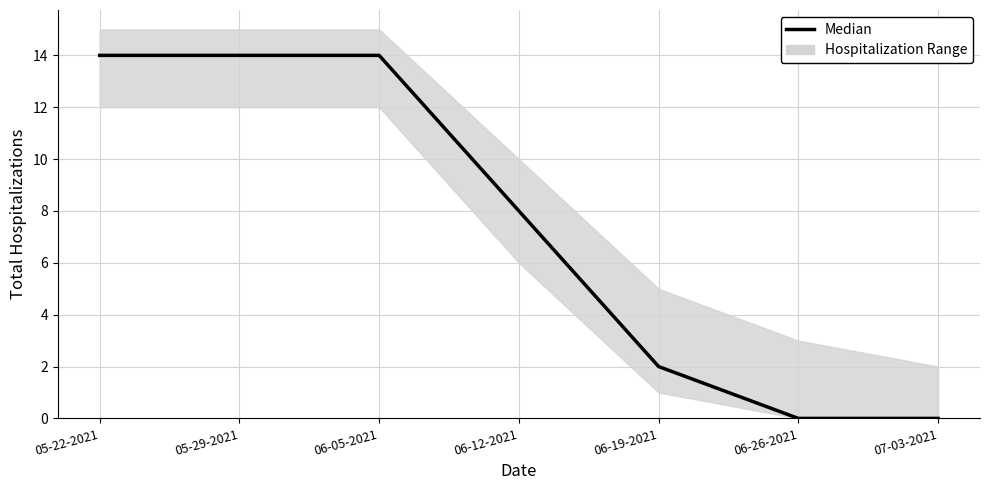

Which has a higher value, 06-26-2021 or 06-19-2021?

06-19-2021